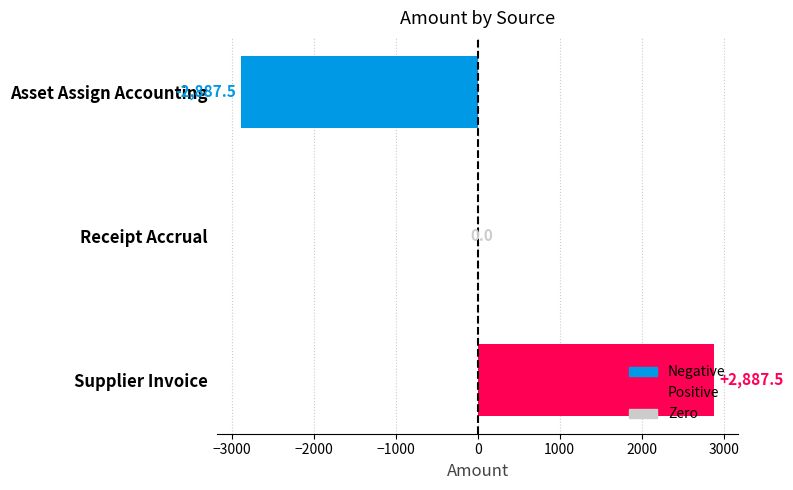

Which label corresponds to the largest value in the chart?

Supplier Invoice